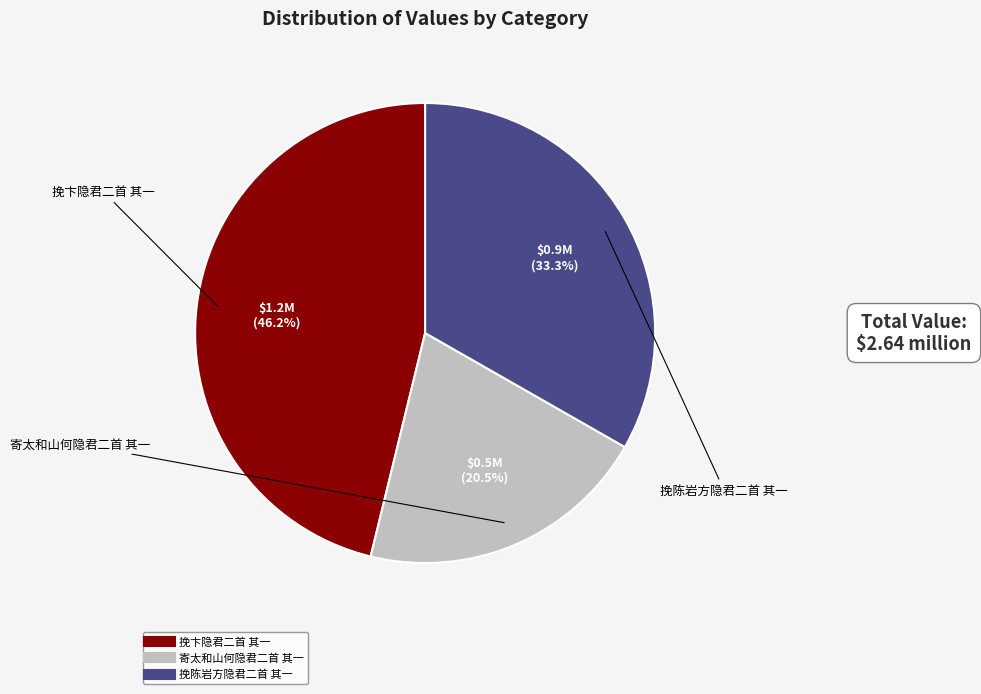

What percentage is the 挽陈岩方隐君二首 其一 slice, to the nearest percent?

33%